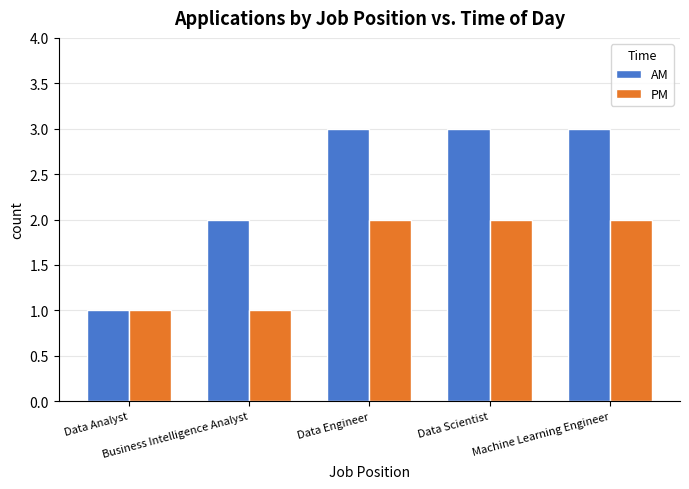

What is the greatest value displayed?

3